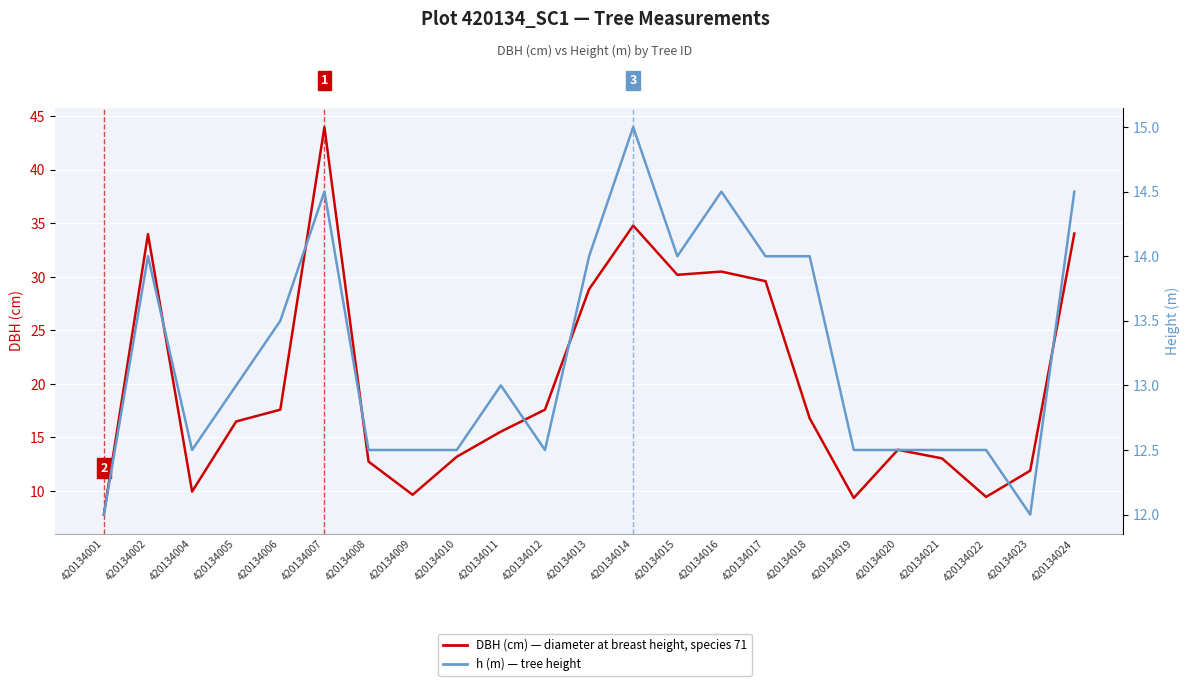

Reading left to right, extract all data points from this chart.

DBH (cm) — Tree diameter at breast height: 7.8	34.0	9.9	16.5	17.6	44.0	12.8	9.7	13.2	15.6	17.6	28.9	34.8	30.2	30.5	29.6	16.8	9.3	13.8	13.1	9.4	11.9	34.0
h (m) — Tree height: 12.0	14.0	12.5	13.0	13.5	14.5	12.5	12.5	12.5	13.0	12.5	14.0	15.0	14.0	14.5	14.0	14.0	12.5	12.5	12.5	12.5	12.0	14.5